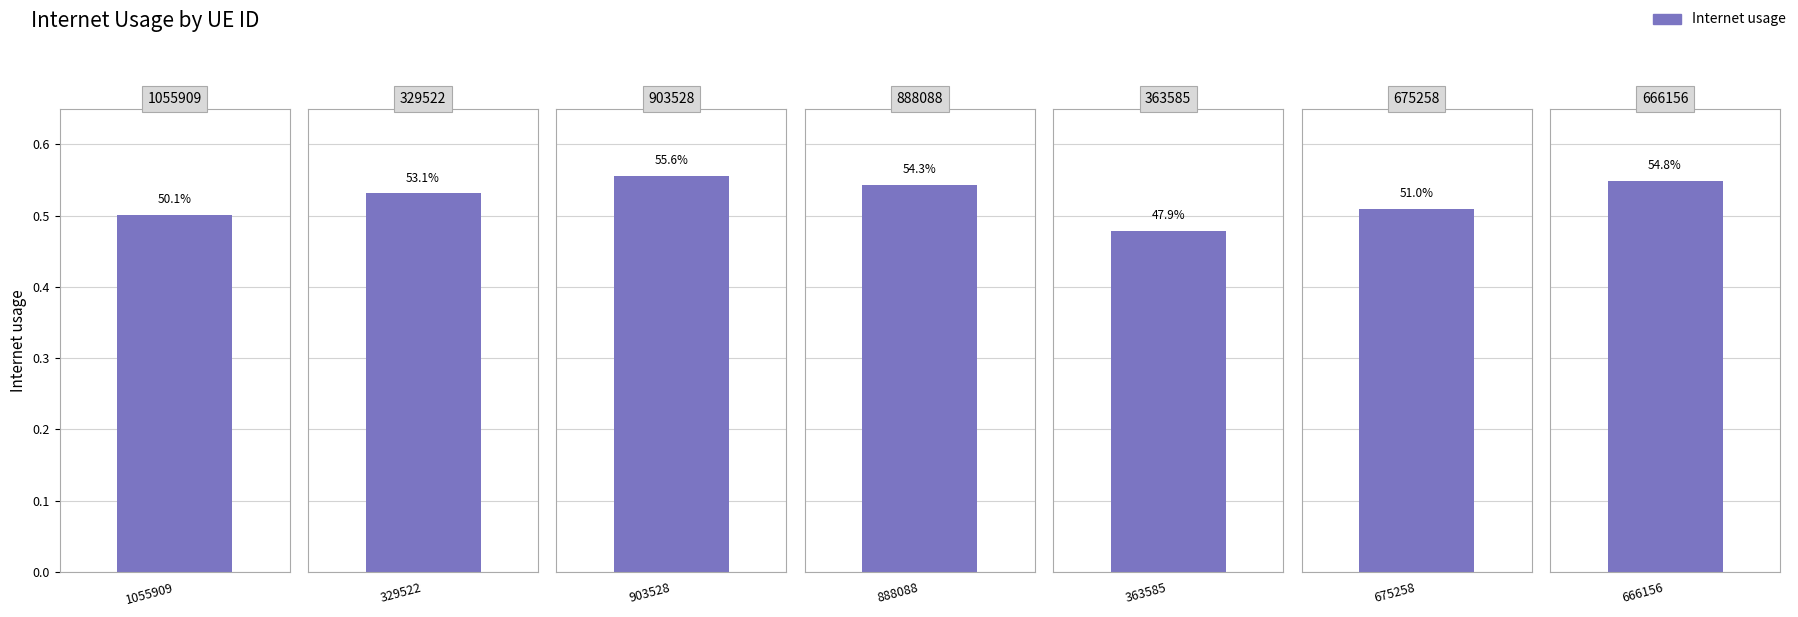

Where is the data nearest to the value 0?

363585